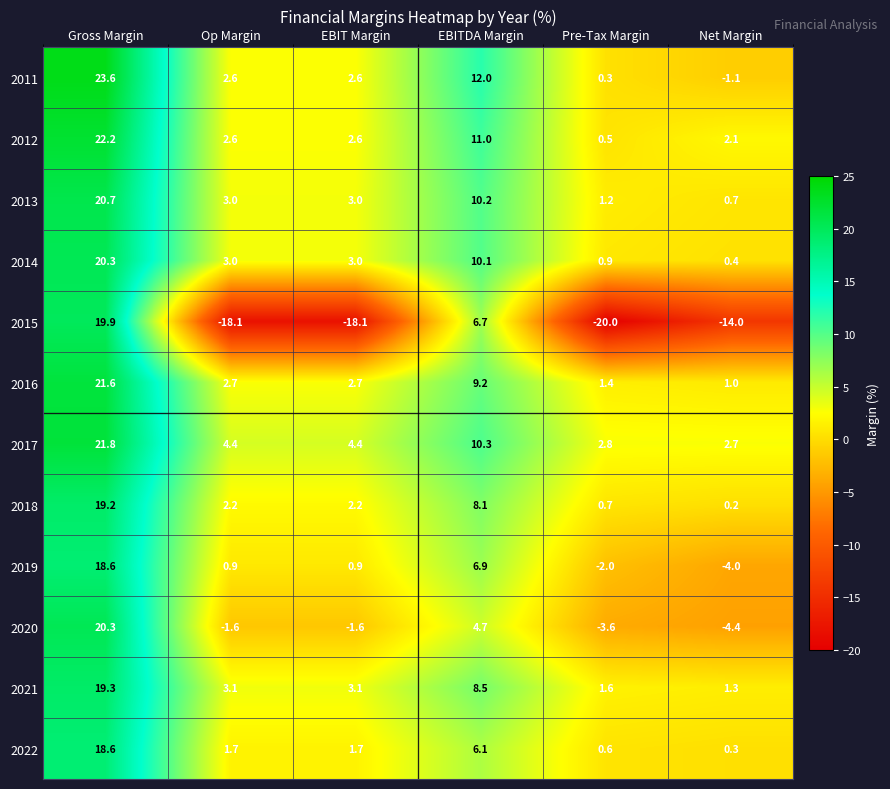

Which series has the largest total across all categories?

2017